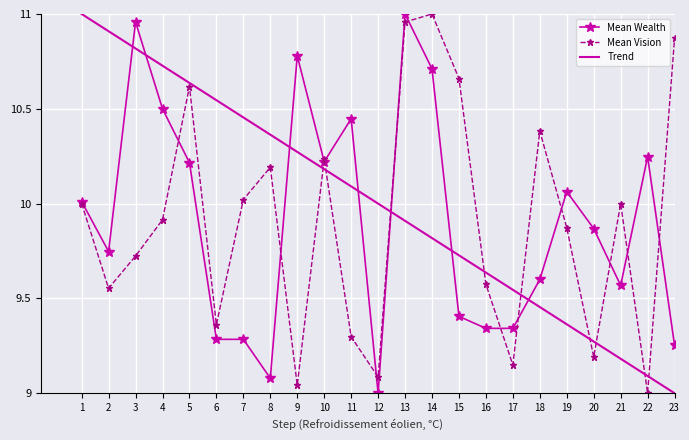

Where does the Trend series first go above 10?

1